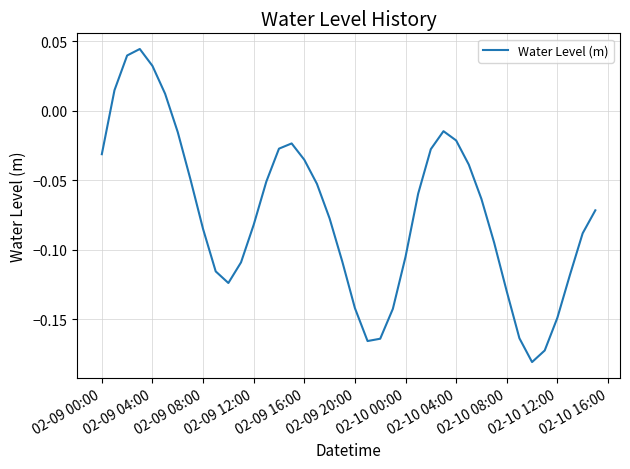

Does the chart display data point markers on the line(s)?

No